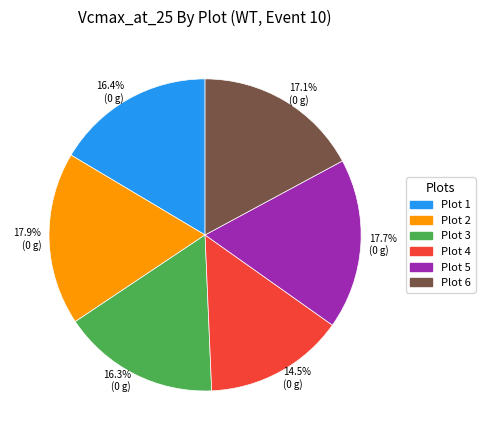

What percentage is NOT represented by 17.9% (0 g)?

82.1%